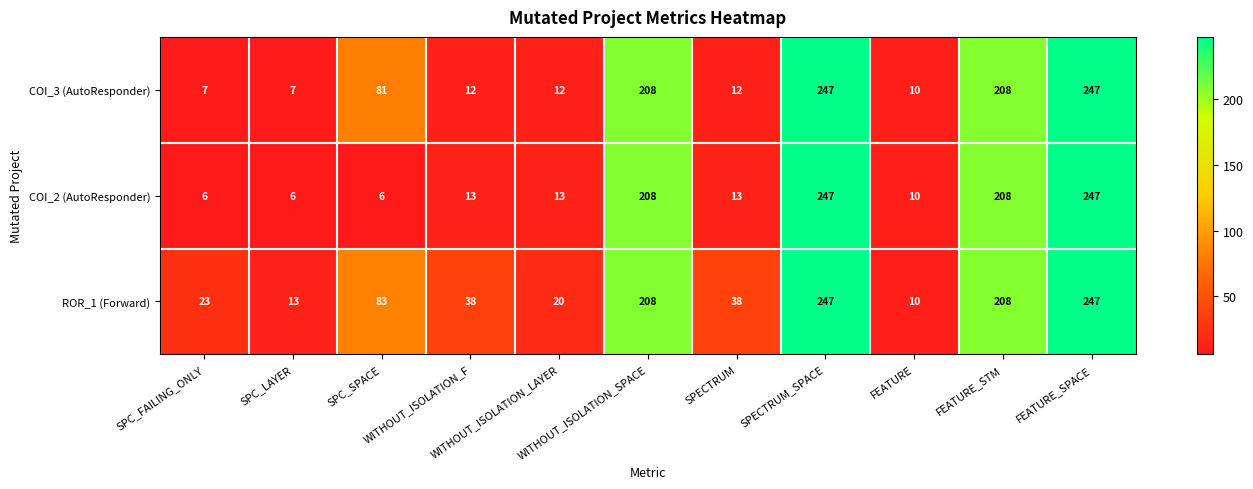

List the series in order of their overall mean, highest first.

ROR_1 (Forward), COI_3 (AutoResponder), COI_2 (AutoResponder)